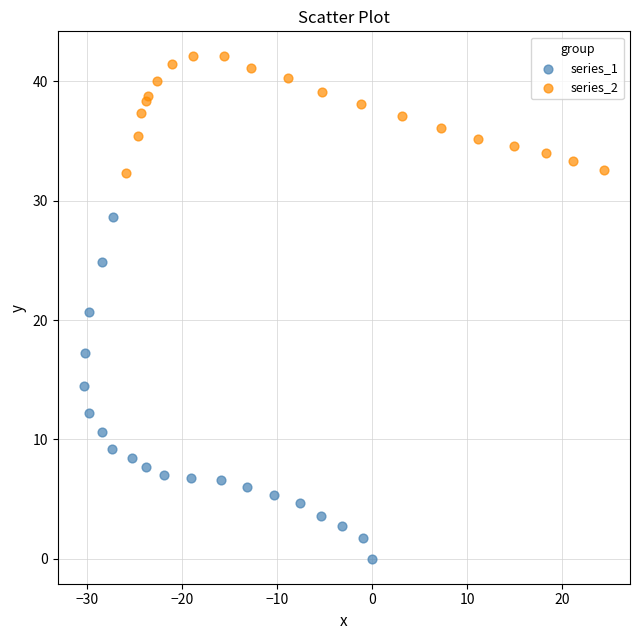

Which series reaches the minimum Y coordinate?

series_1